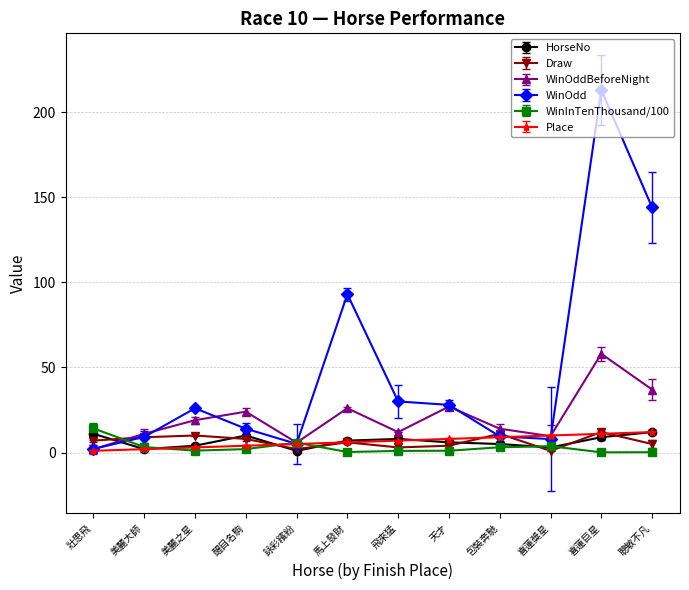

At which category is the sum across all series the highest?

喜蓮巨星